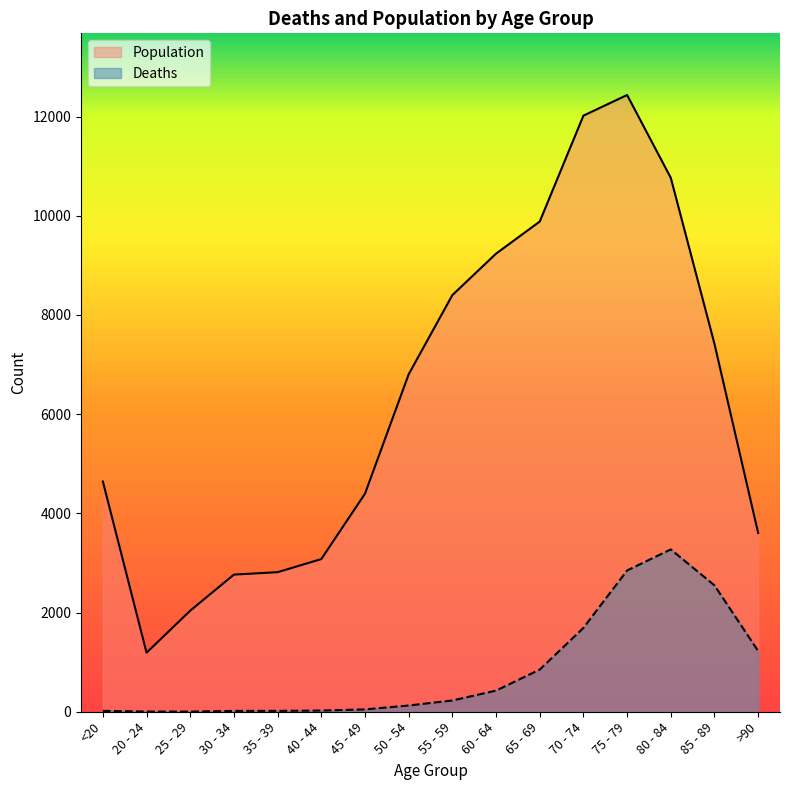

What are all the series names shown in the legend?

Population, Deaths